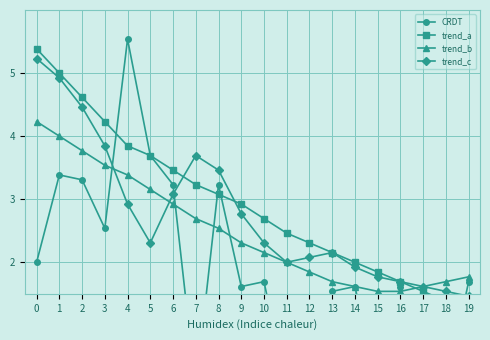

Reading right to left, extract all data points from this chart.

CRDT: 1.7	0.0	0.0	1.6	0.0	1.6	1.5	0.0	0.0	1.7	1.6	3.2	0.0	3.2	3.7	5.5	2.5	3.3	3.4	2.0
trend_a: 1.2	1.4	1.5	1.7	1.8	2.0	2.2	2.3	2.5	2.7	2.9	3.1	3.2	3.5	3.7	3.8	4.2	4.6	5.0	5.4
trend_b: 1.8	1.7	1.6	1.5	1.5	1.6	1.7	1.8	2.0	2.2	2.3	2.5	2.7	2.9	3.2	3.4	3.5	3.8	4.0	4.2
trend_c: 1.5	1.5	1.6	1.7	1.8	1.9	2.2	2.1	2.0	2.3	2.8	3.5	3.7	3.1	2.3	2.9	3.8	4.5	4.9	5.2